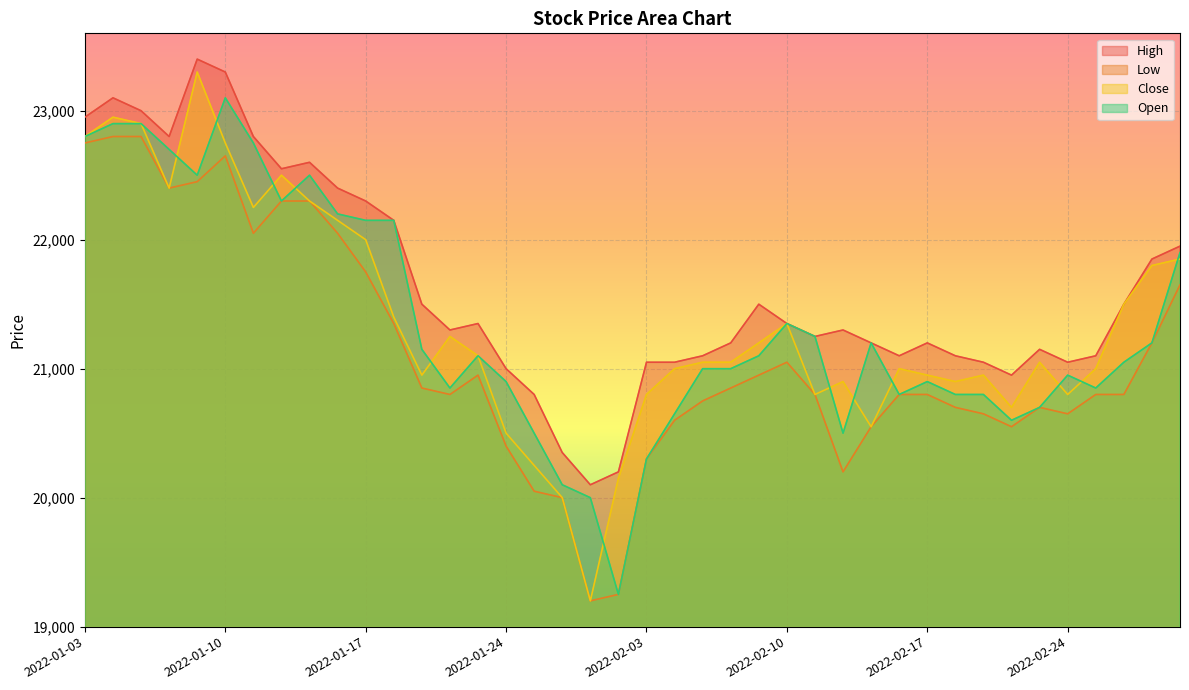

Between 2022-01-05 and 2022-01-28, which is larger?

2022-01-05